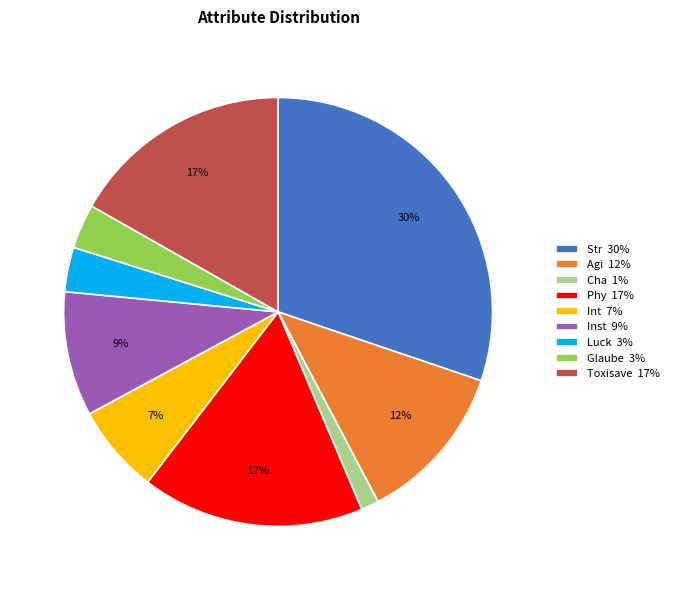

Does Toxisave 17% account for over 50% of the chart?

No